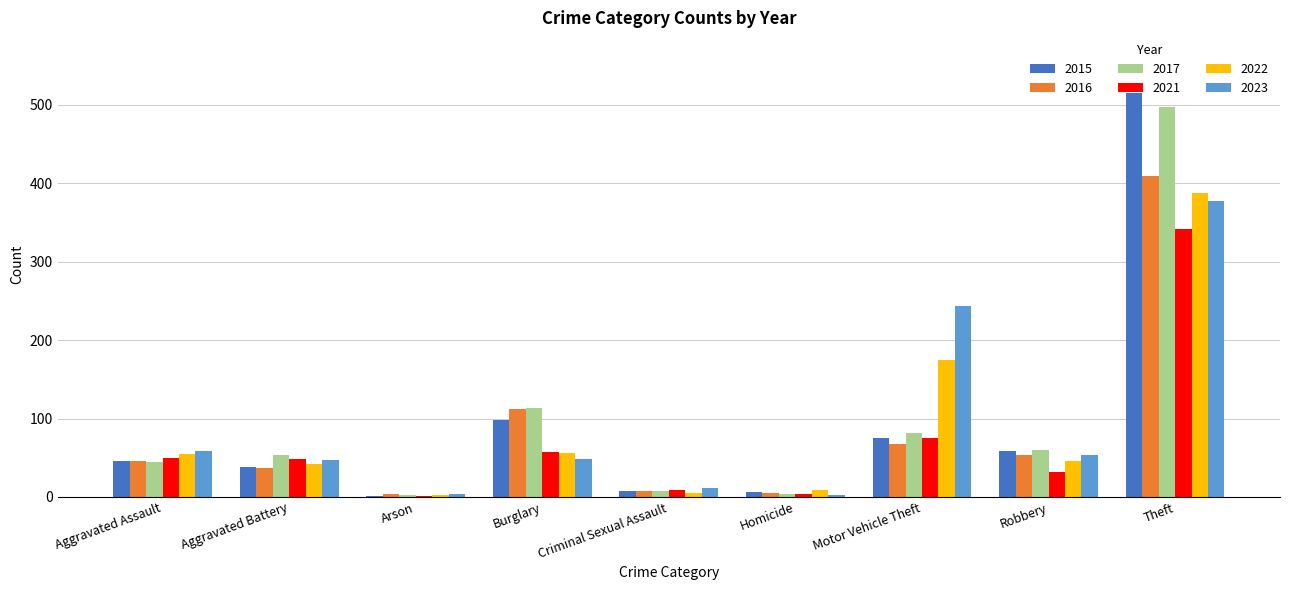

Between Aggravated Battery and Arson, which series saw the biggest shift?

2017